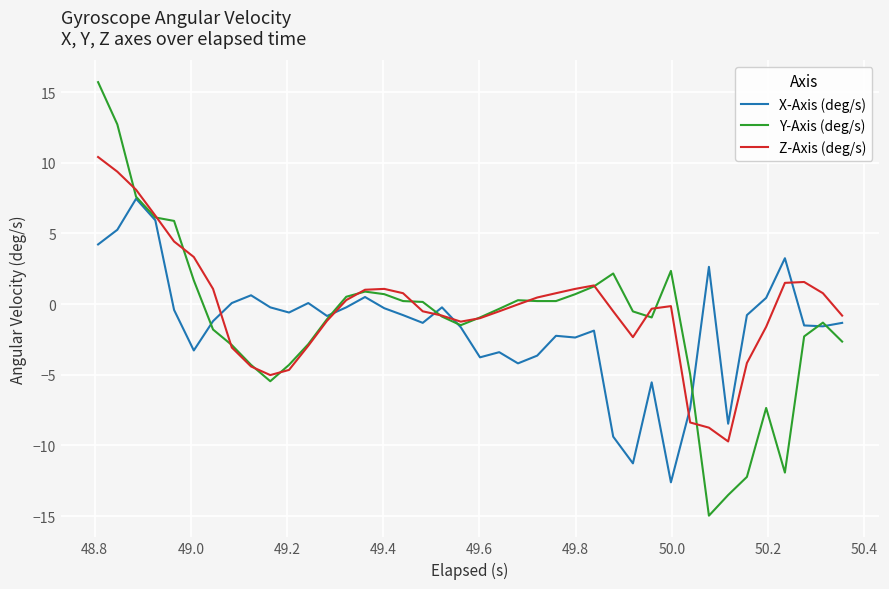

Which series has the largest range (max minus min)?

Y-Axis (deg/s)